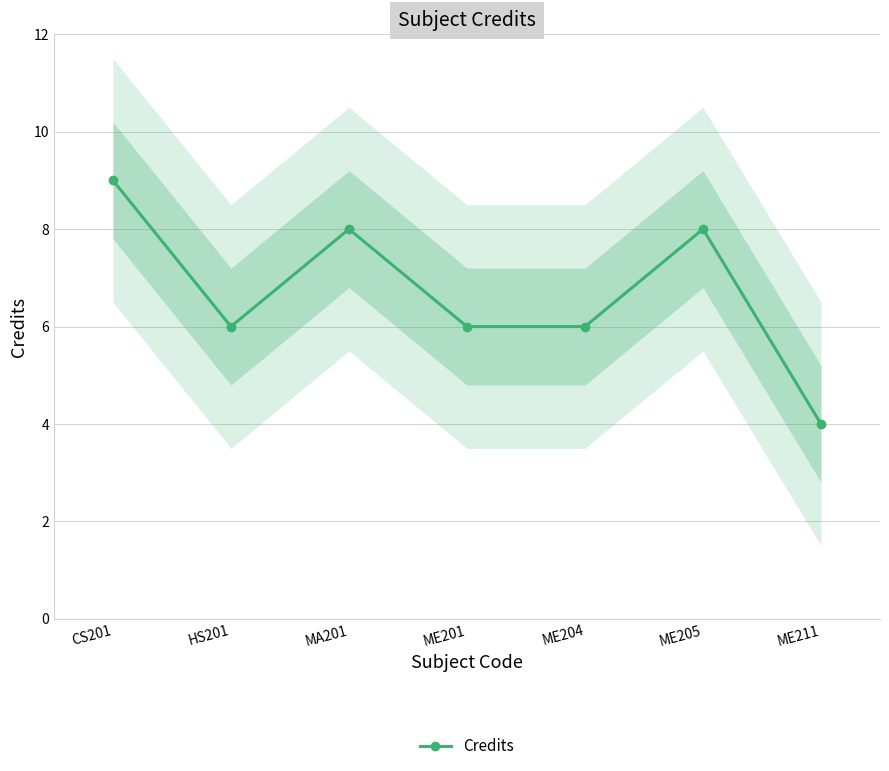

Rank the categories by value from highest to lowest.

CS201, MA201, ME205, HS201, ME201, ME204, ME211